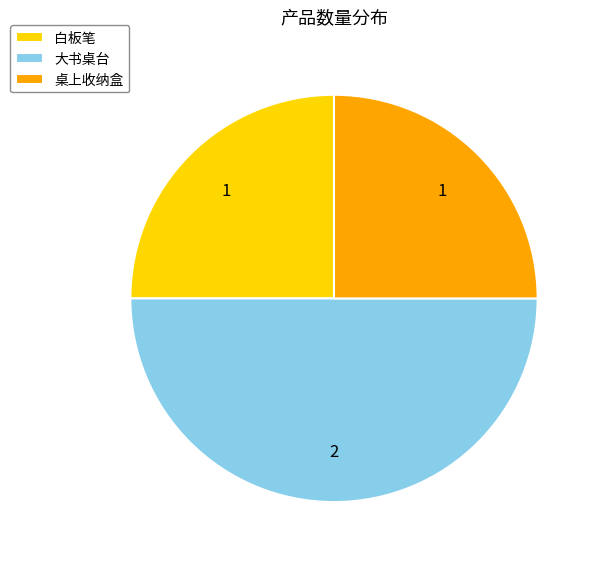

True or false: 白板笔 accounts for 25% of the total.

True